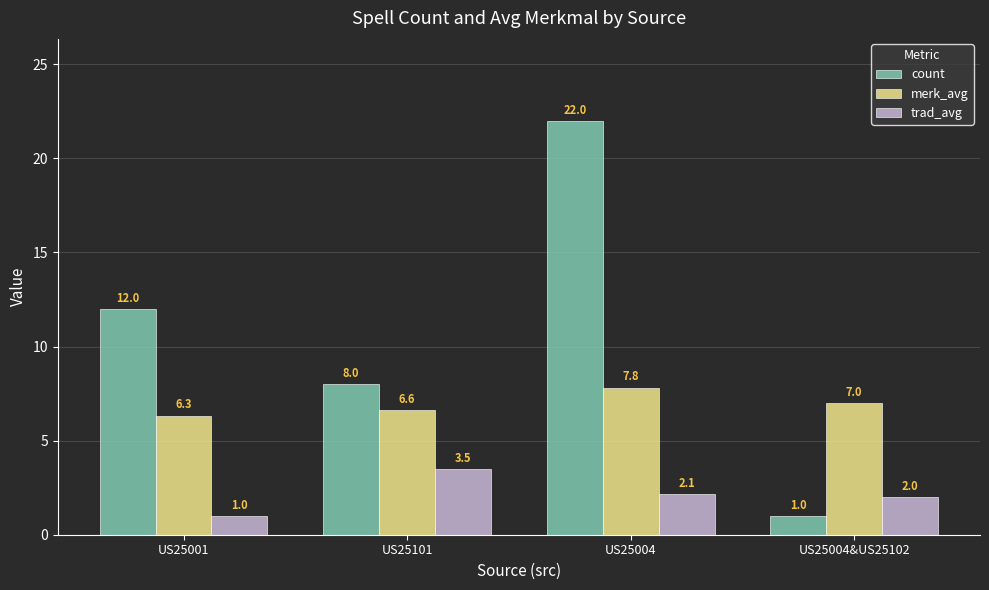

What is the sum of all count values?

43.0